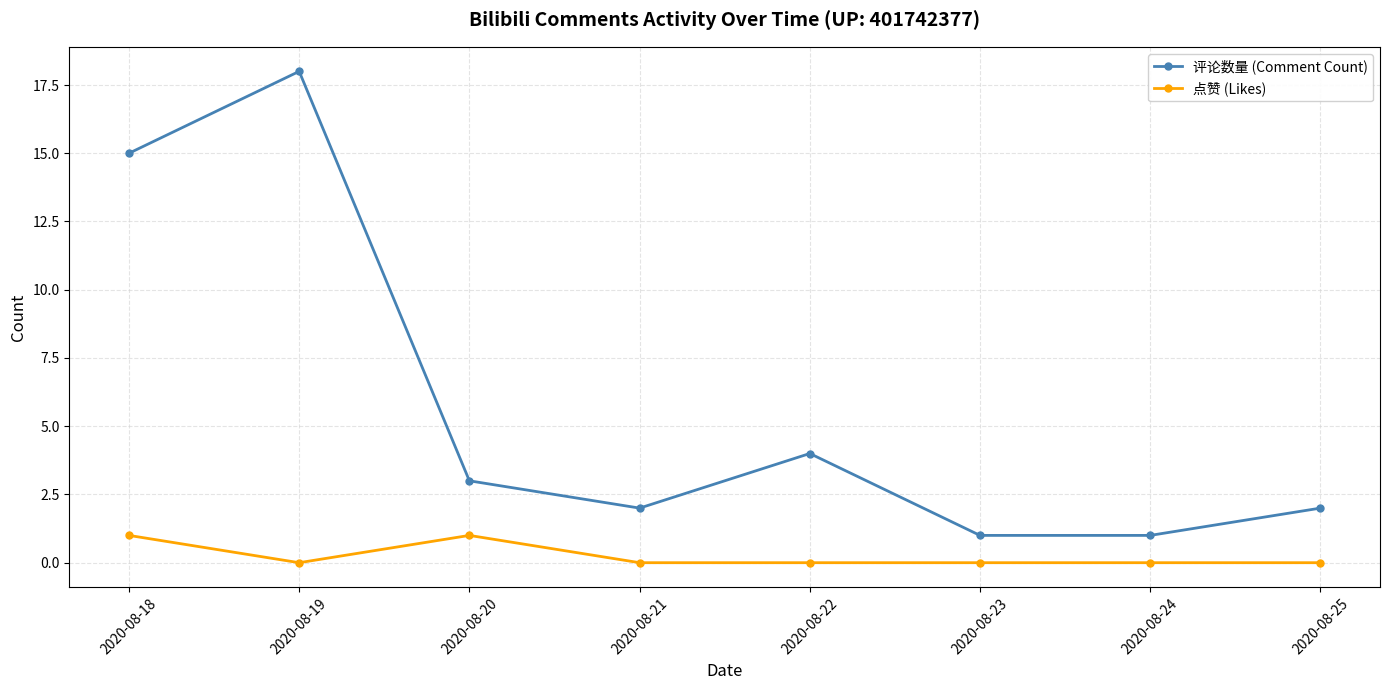

What is the difference between the highest and lowest values at 2020-08-25?

2